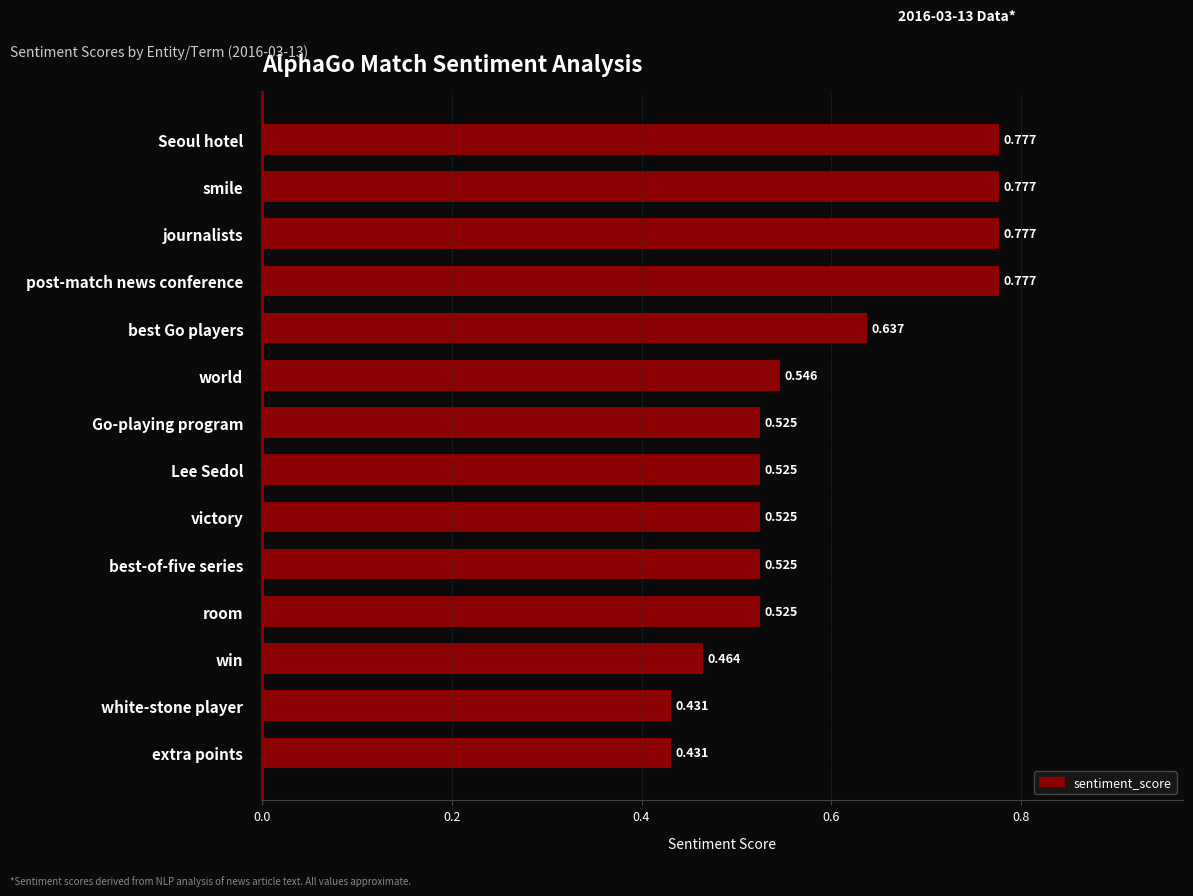

How many categories are shown in the chart?

14